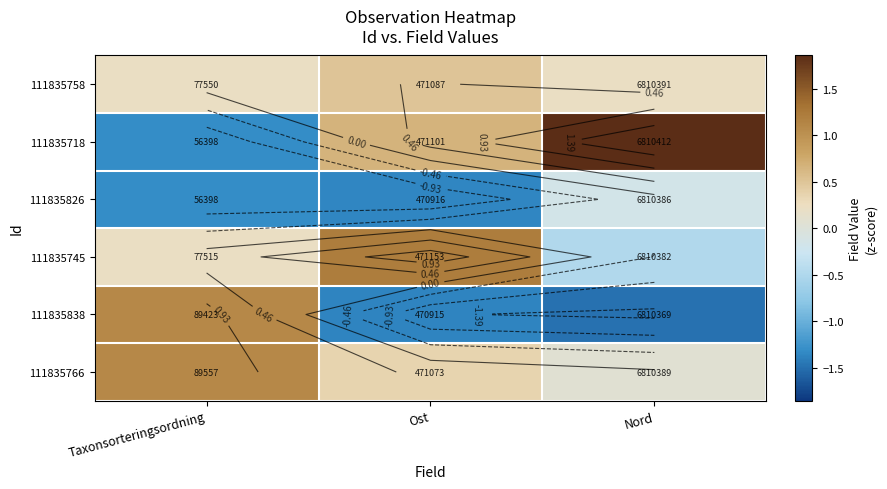

What is the difference between the maximum and minimum values in the 111835838 series?

2.6